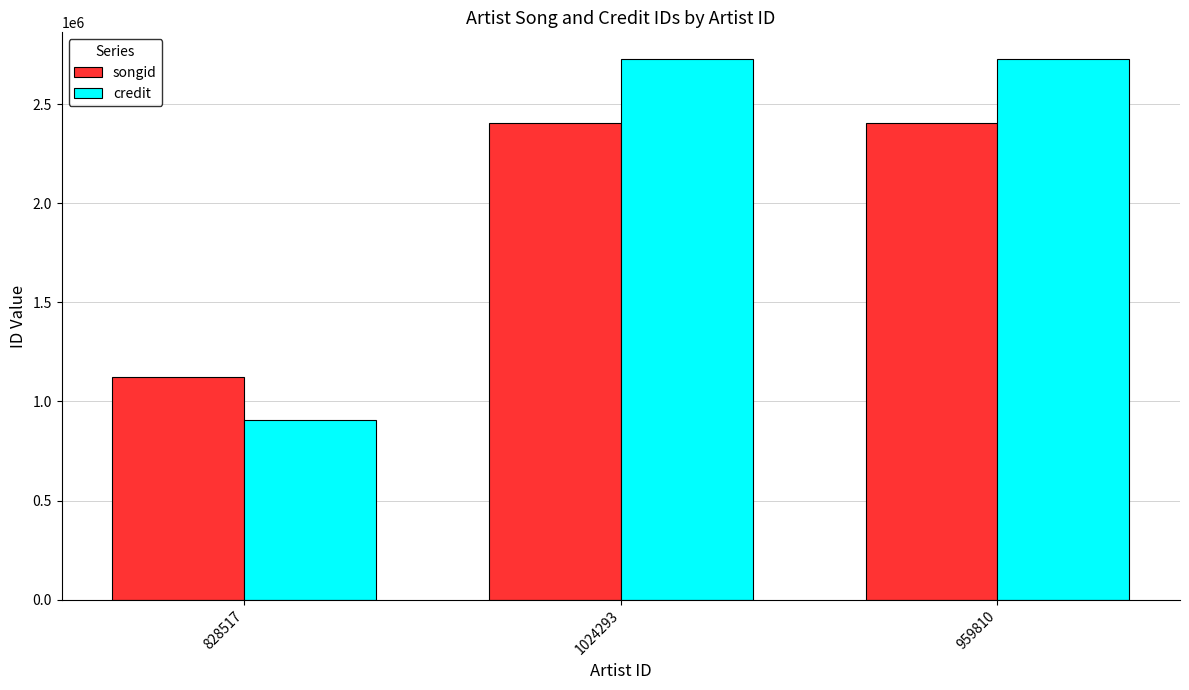

What is the minimum value for credit?

907709